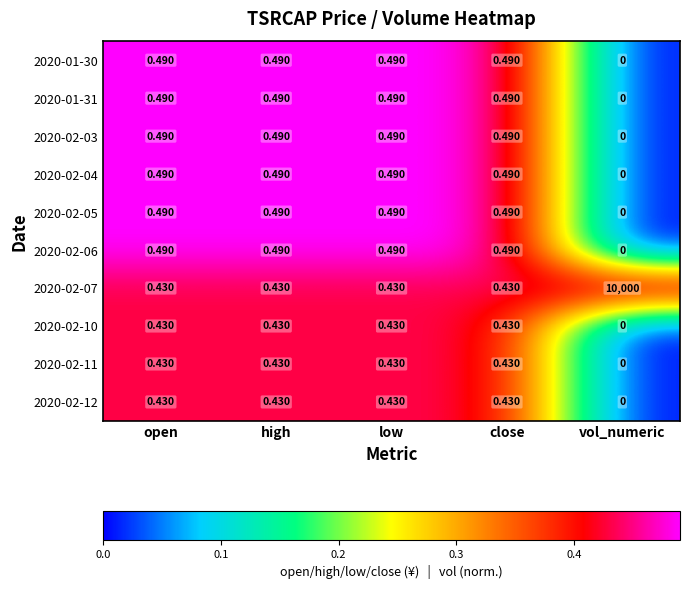

Which series has the largest total across all categories?

2020-02-07